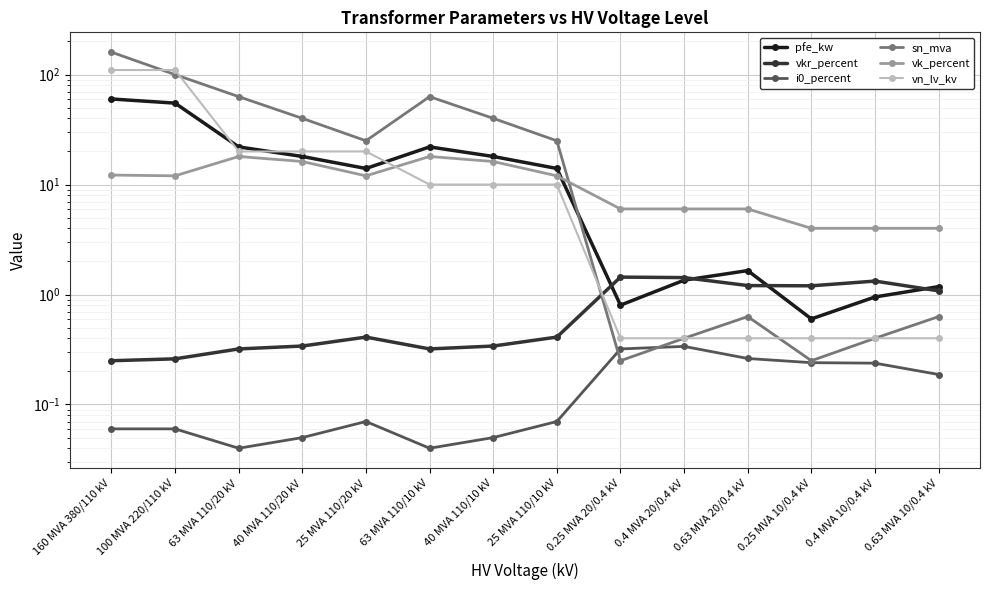

How many interior local peaks does the pfe_kw series have?

2